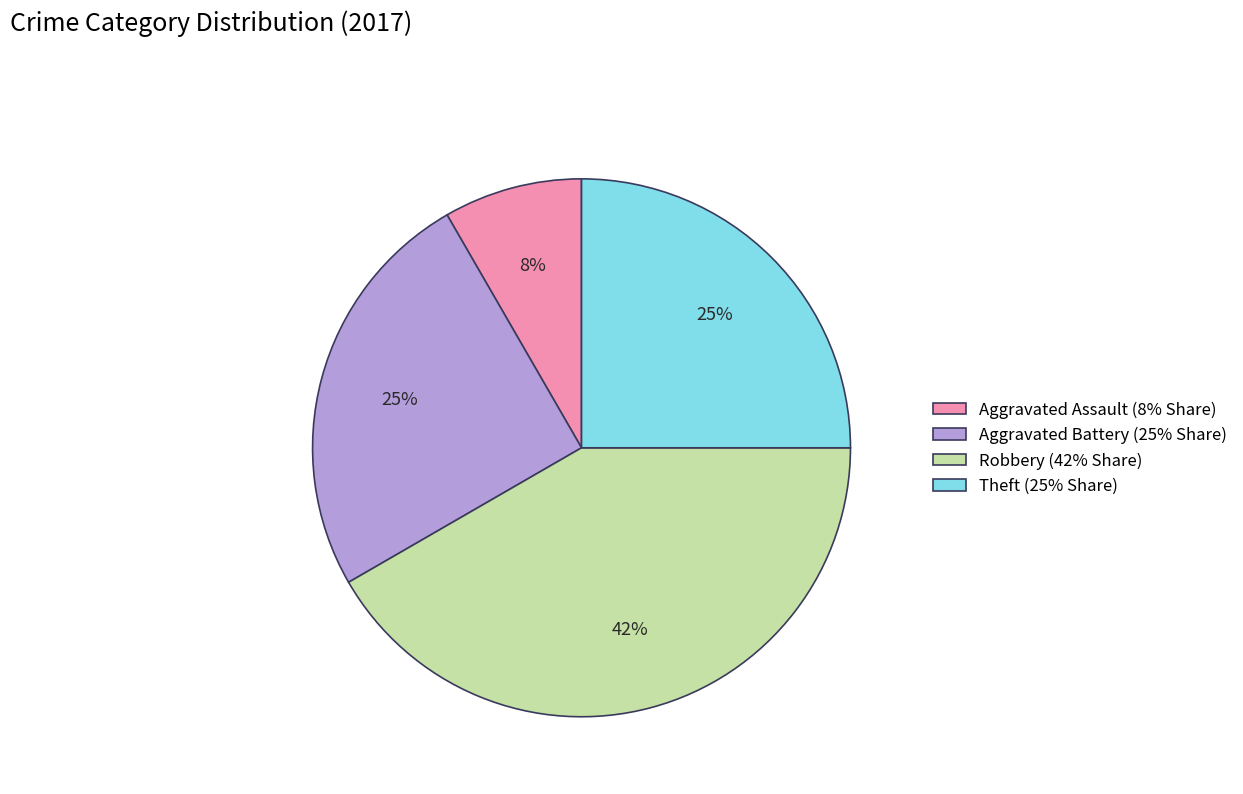

Between Robbery and Theft, which is larger?

Robbery